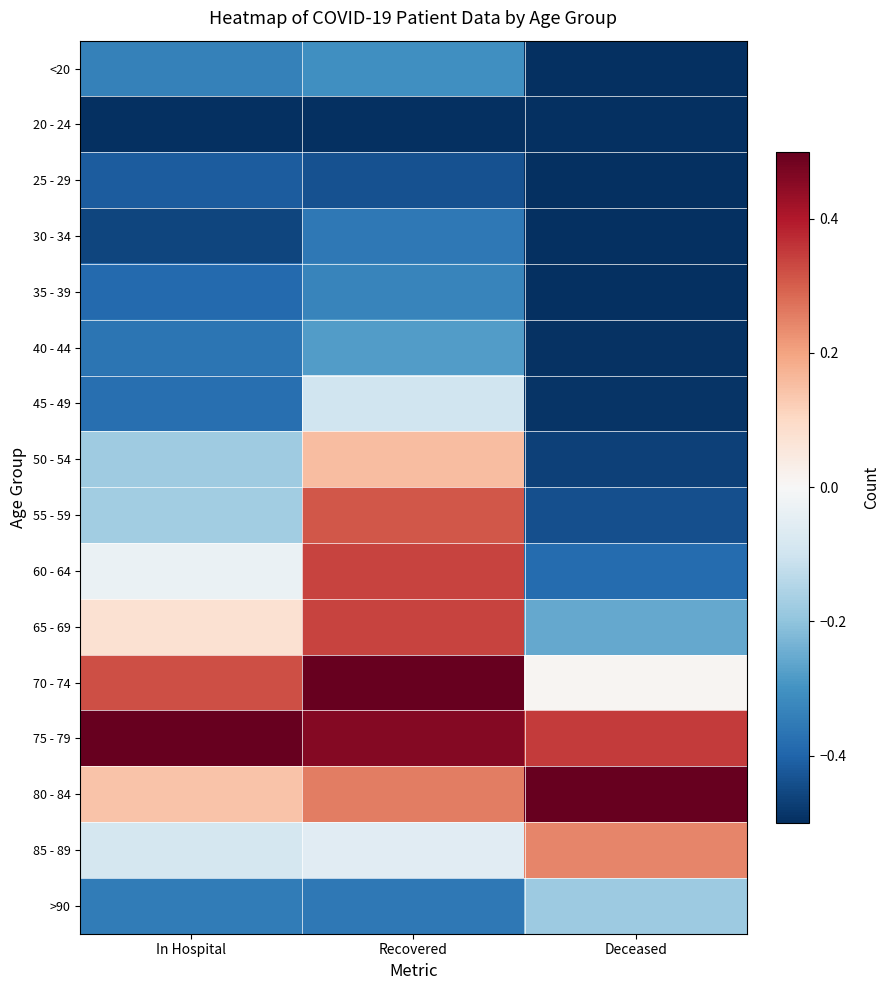

What is the total value across all series at In Hospital?

-2.6